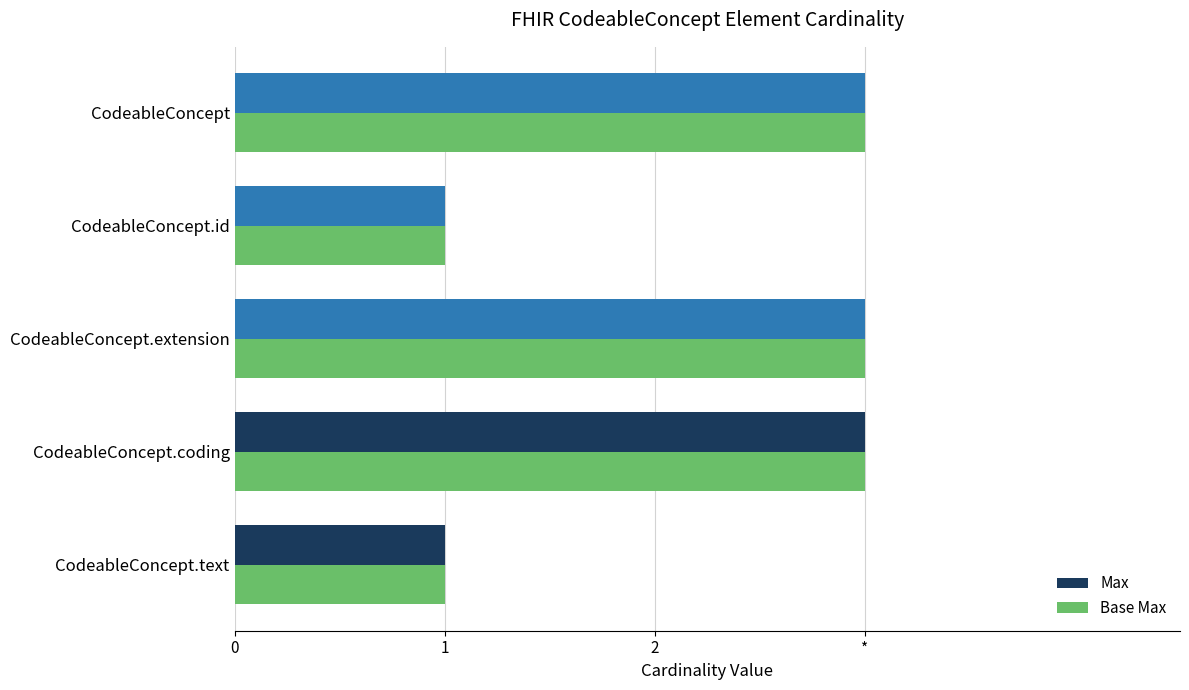

What are all the series names shown in the legend?

Max, Base Max